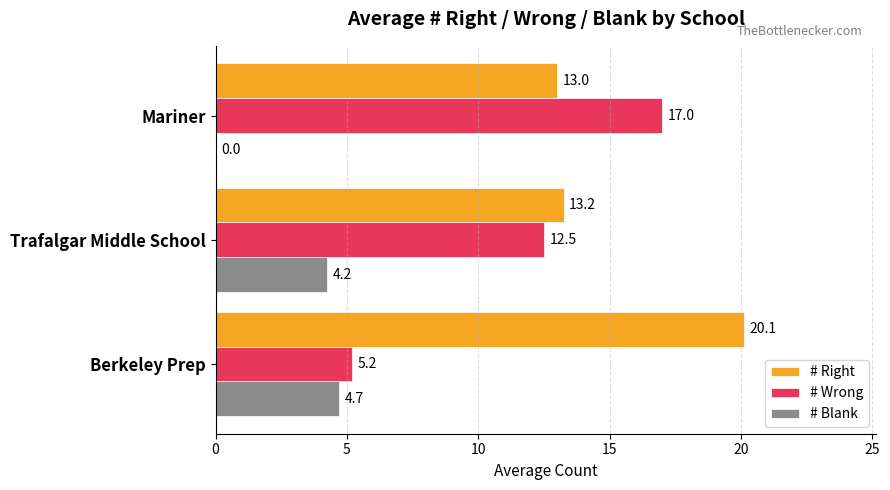

What are all the series names shown in the legend?

# Right, # Wrong, # Blank